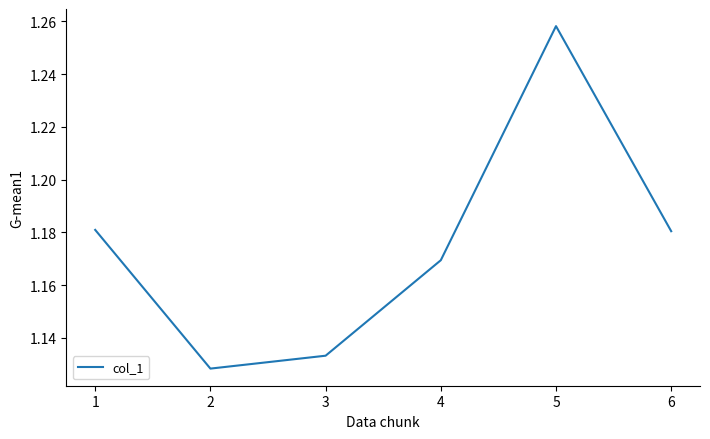

How many lines are shown in the chart?

1